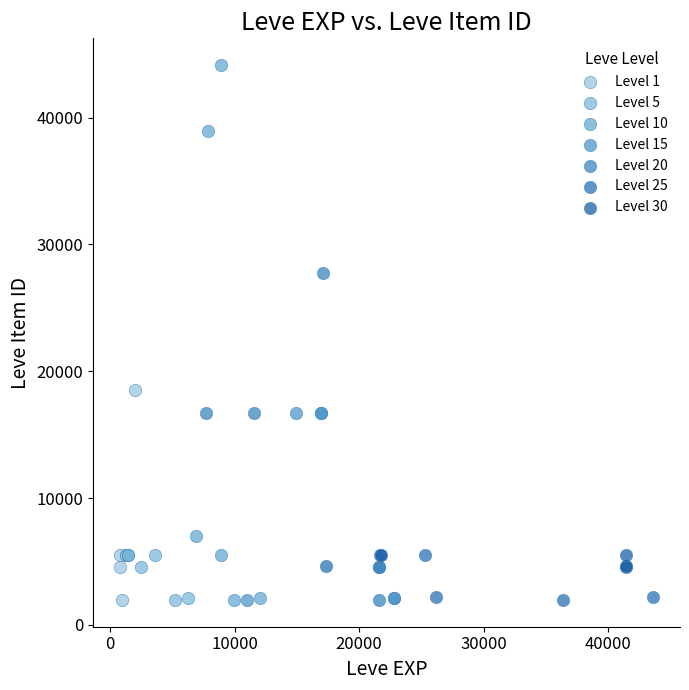

Which series reaches the maximum Y coordinate?

Level 10